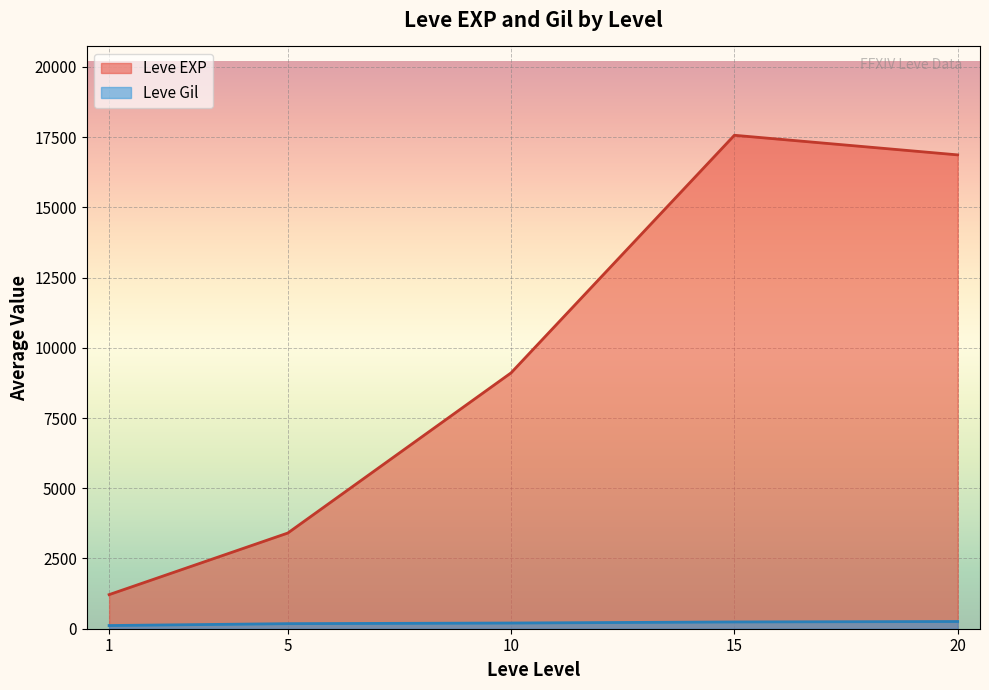

True or false: Leve Gil and Leve EXP cross at least once.

False